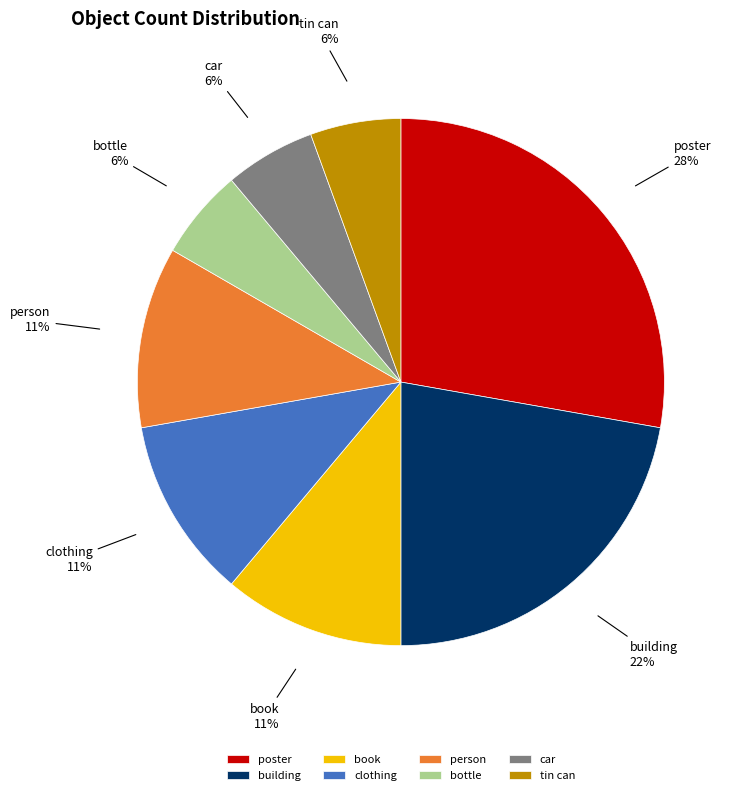

What is the largest slice in the pie chart?

poster